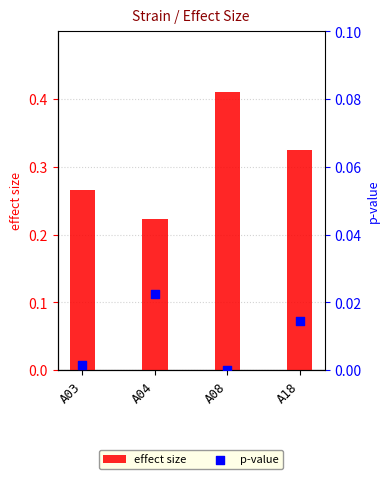

Which series has the widest spread of Y values?

effect size